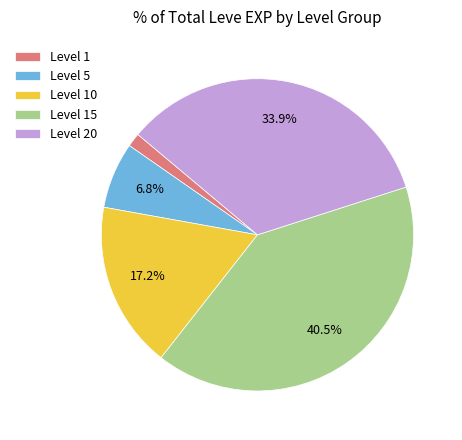

What is the ratio of the value at Level 15 to the value at Level 10?

2.4